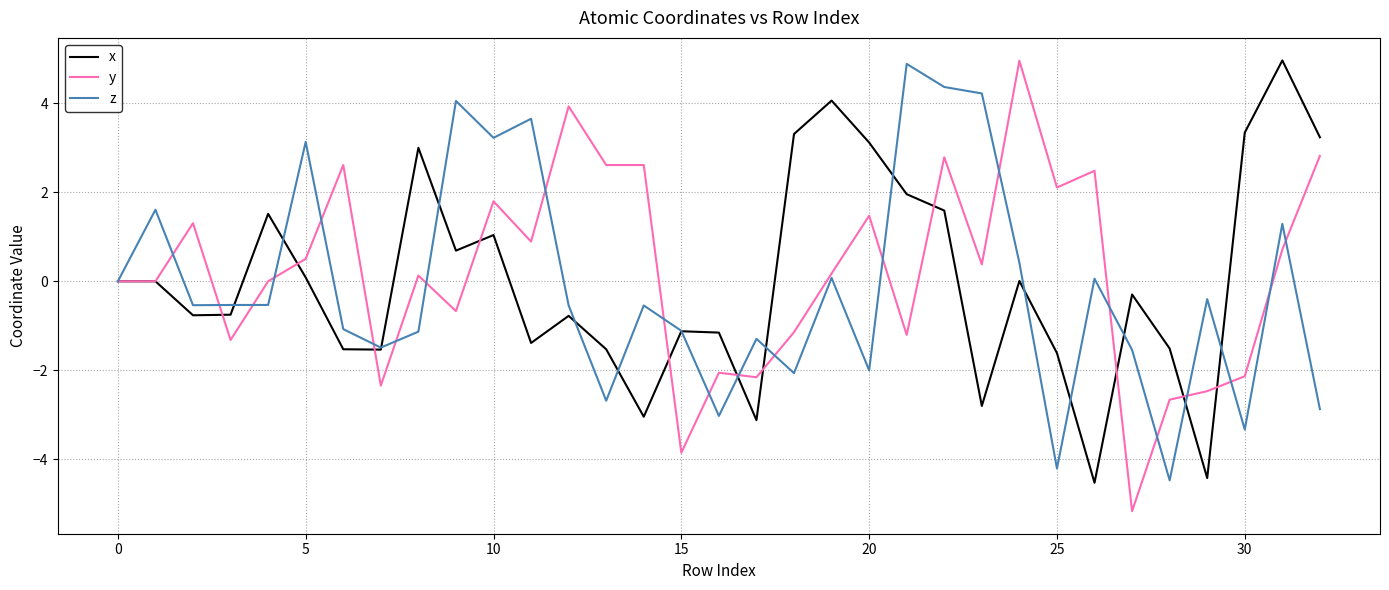

What is the smallest value displayed?

-5.2